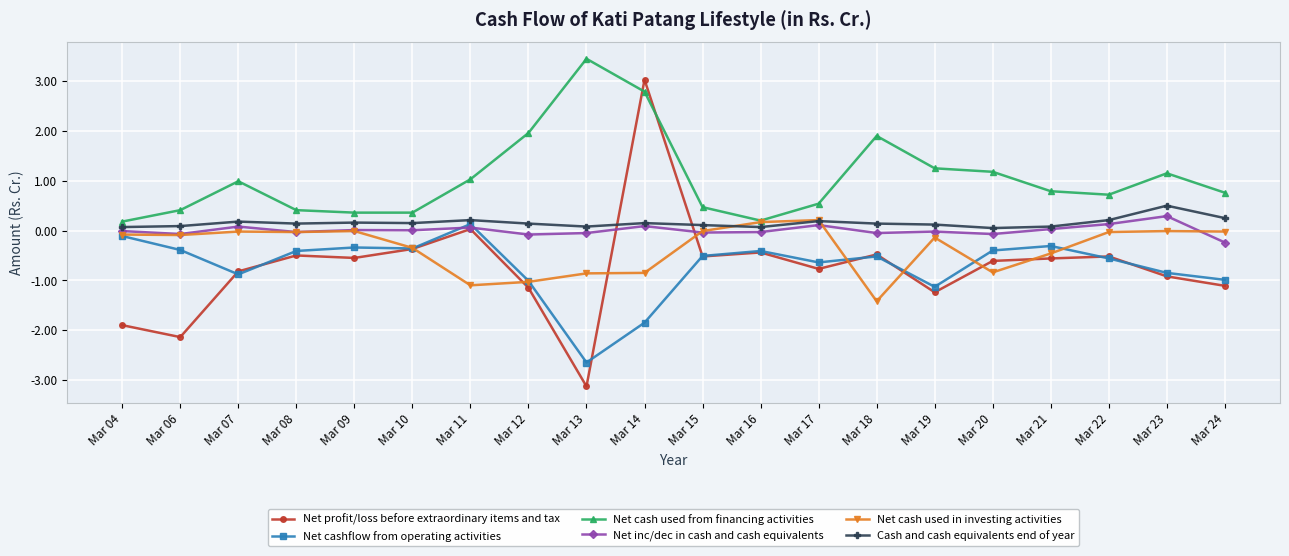

True or false: Net profit/loss before extraordinary items and tax and Net cashflow from operating activities intersect in this chart.

True